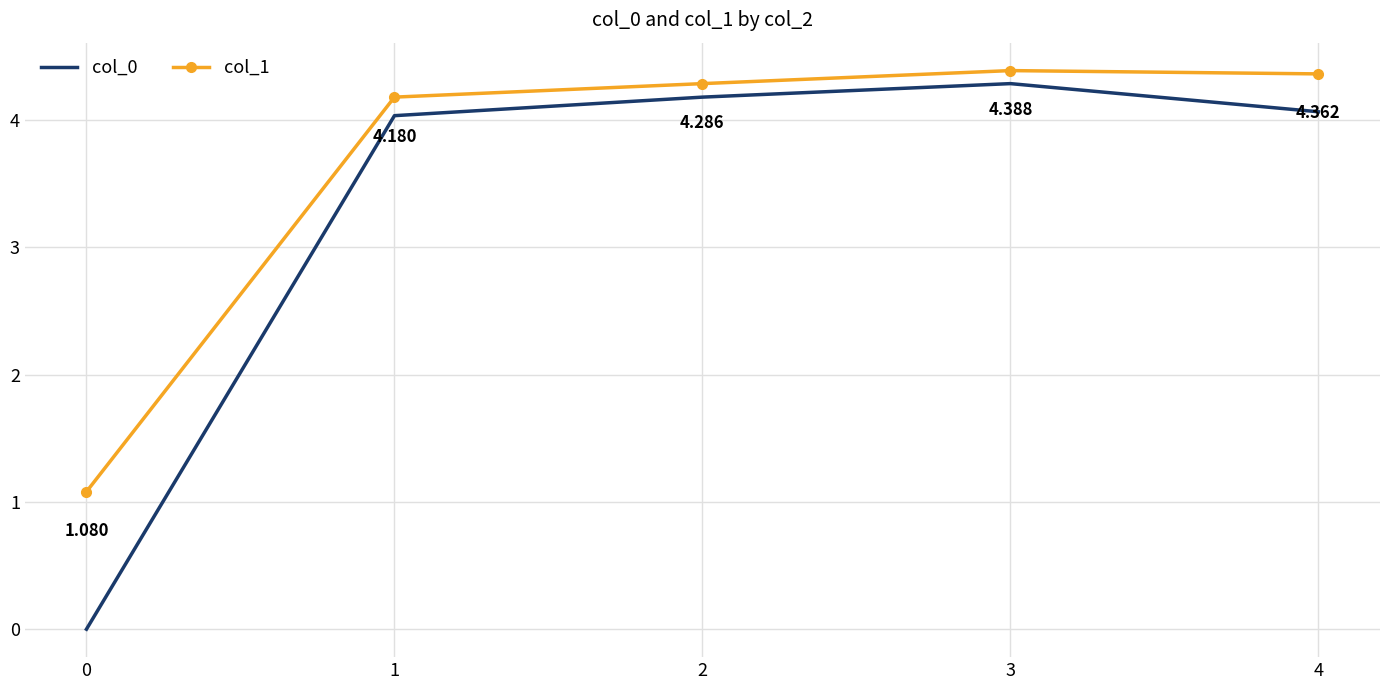

At how many categories does at least one series exceed 4?

4